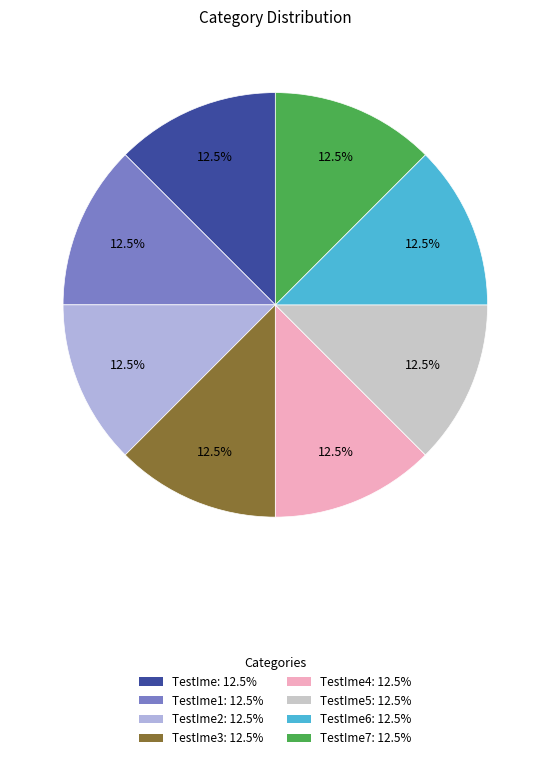

How many segments does this pie chart have?

8